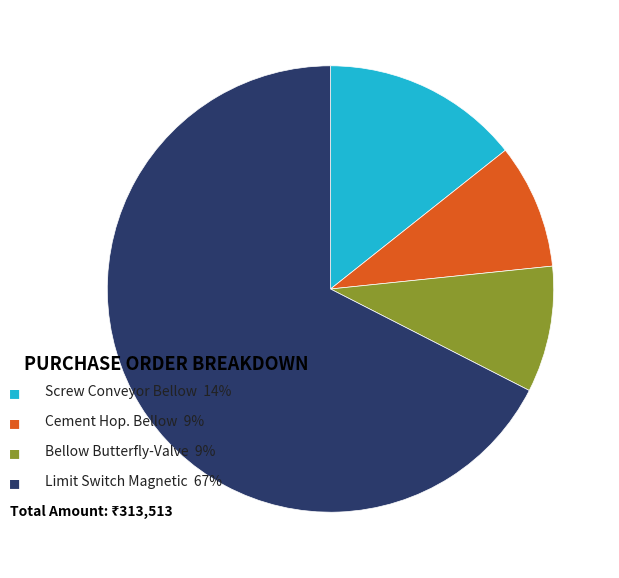

What is the smallest slice in the pie chart?

Cement Hop. Bellow